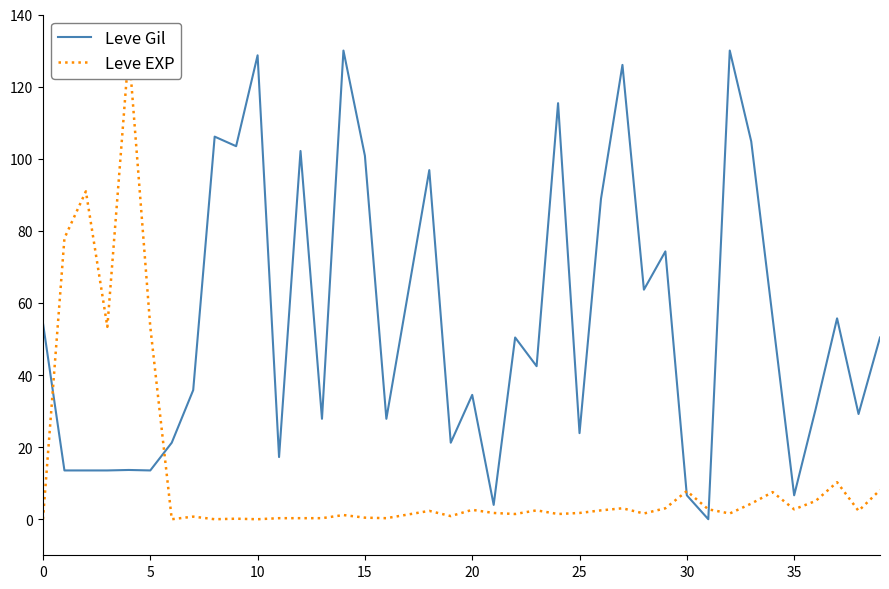

What is the sum of the Leve Gil values at 35 and 24?

122.0